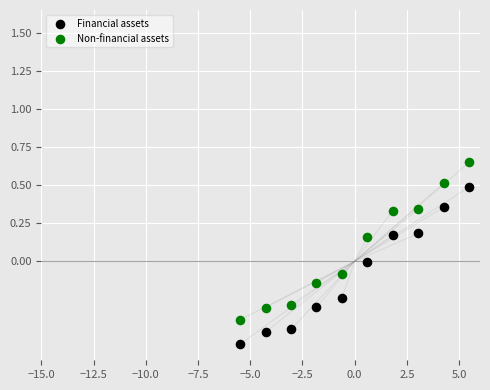

What is the X range (max minus min) for the scatter plot?

11.0